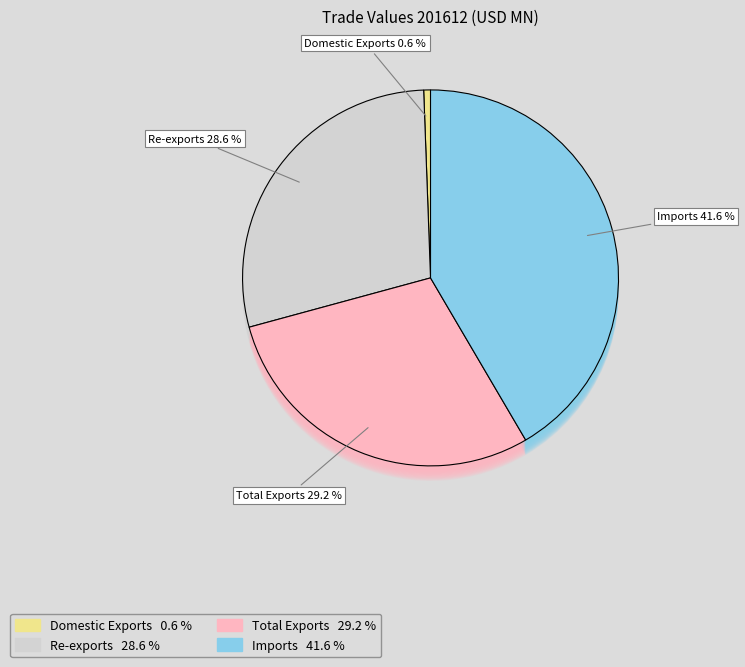

True or false: Imports accounts for 29% of the total.

False